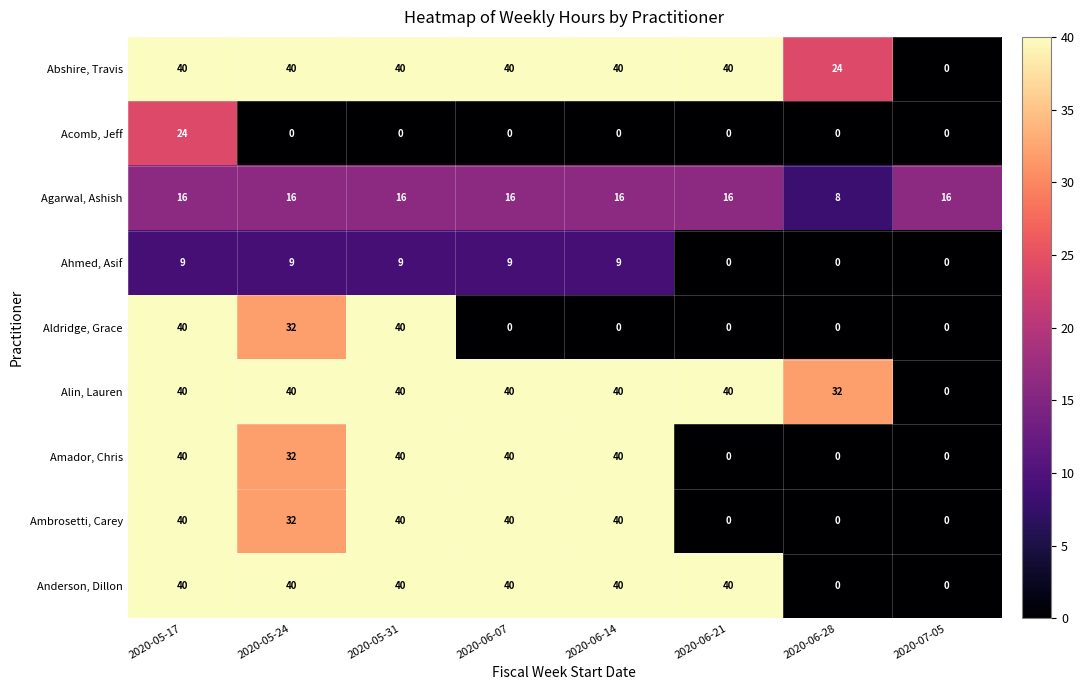

What is the maximum value for Abshire, Travis?

40